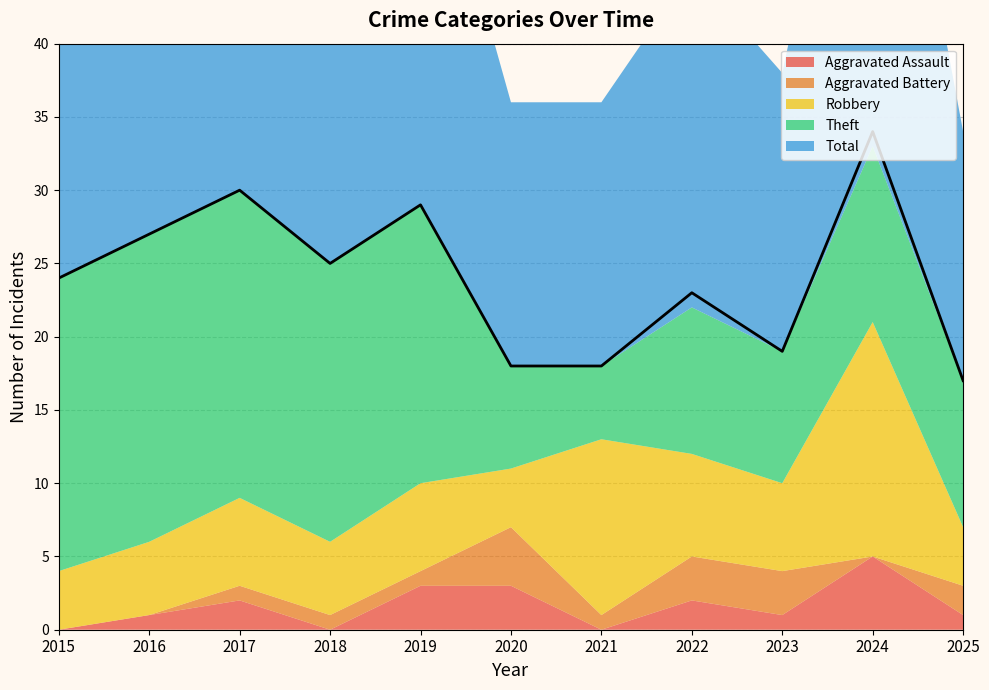

List the labels in order of Robbery value, smallest first.

2015, 2020, 2025, 2016, 2018, 2017, 2019, 2023, 2022, 2021, 2024